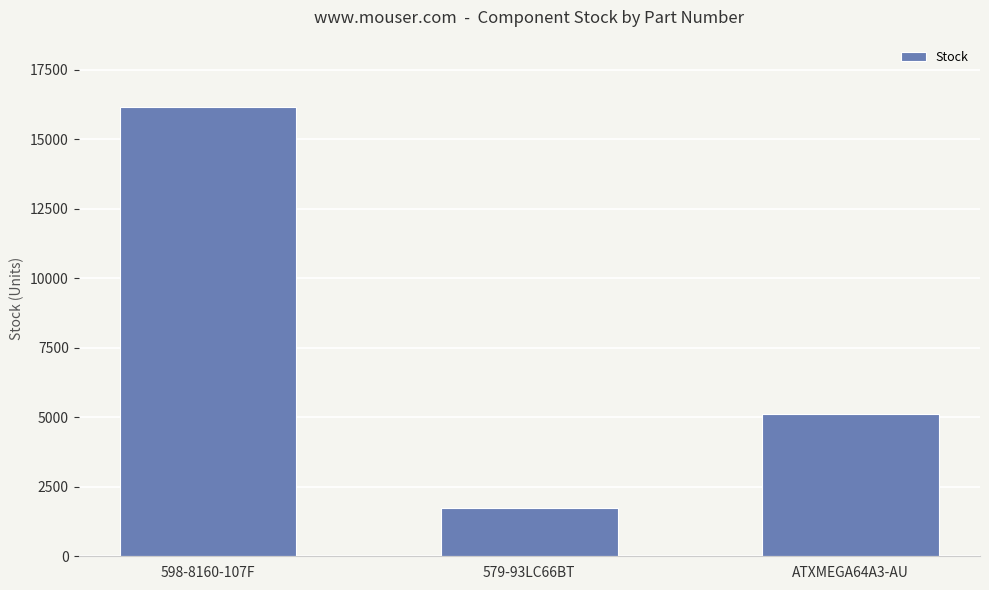

What position from the left is ATXMEGA64A3-AU?

3